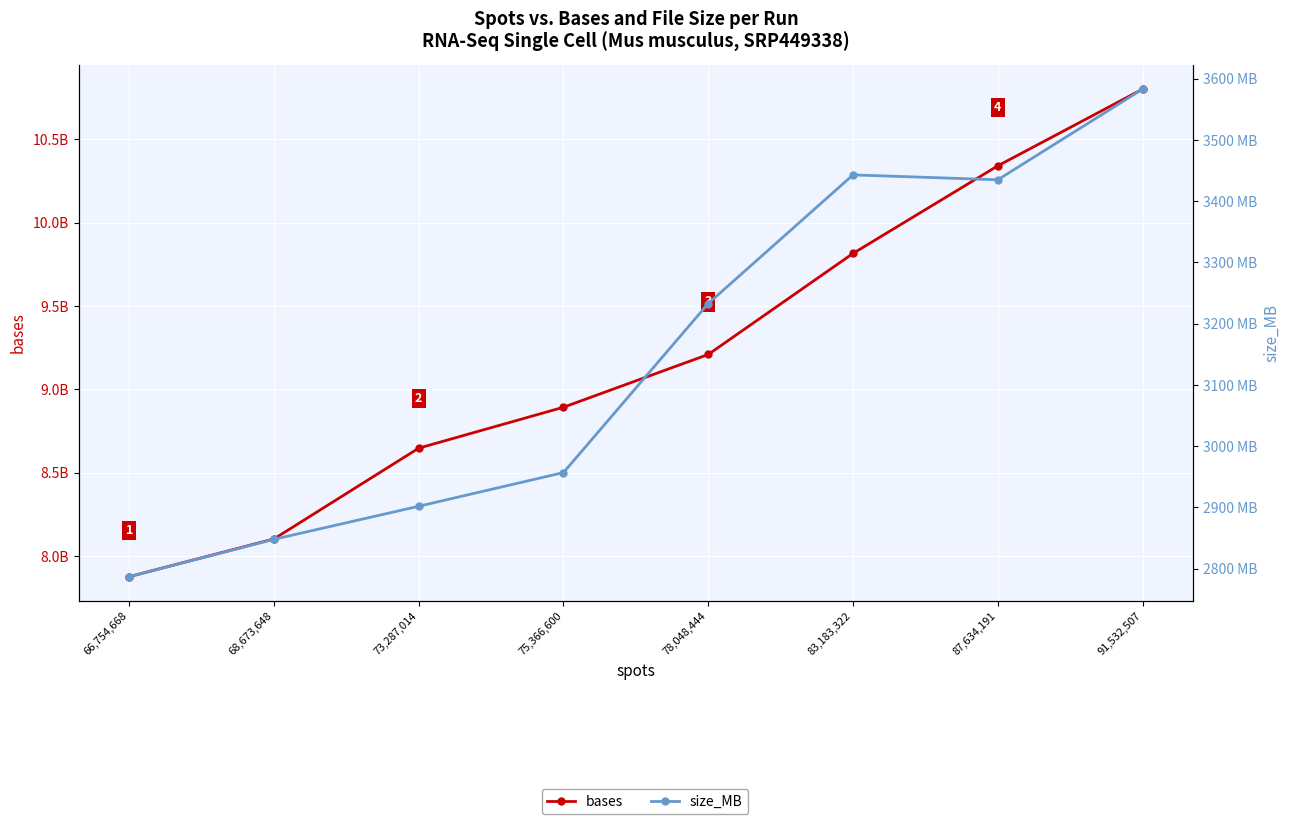

At which category does the chart reach its peak across all series?

91,532,507